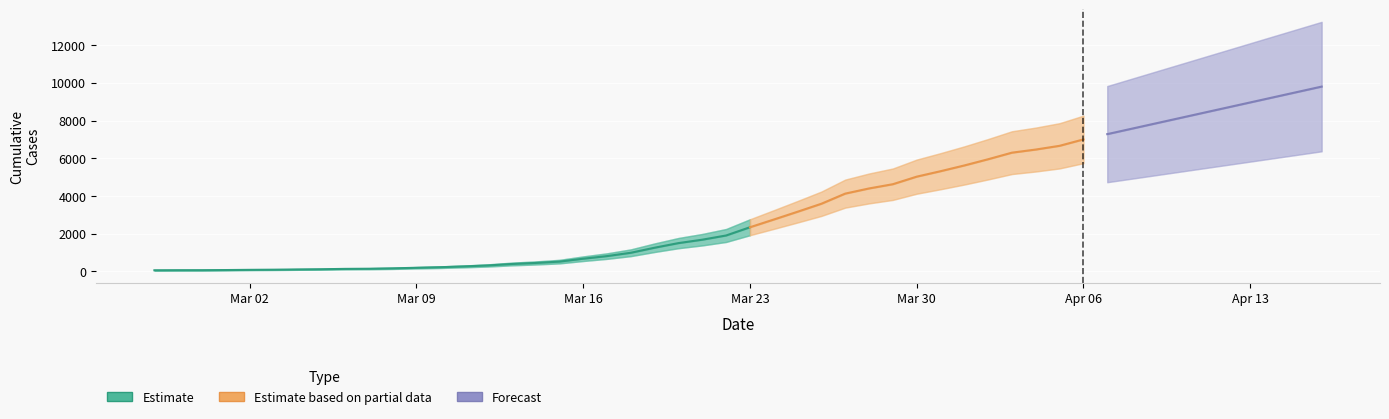

Does the chart display data point markers on the line(s)?

No